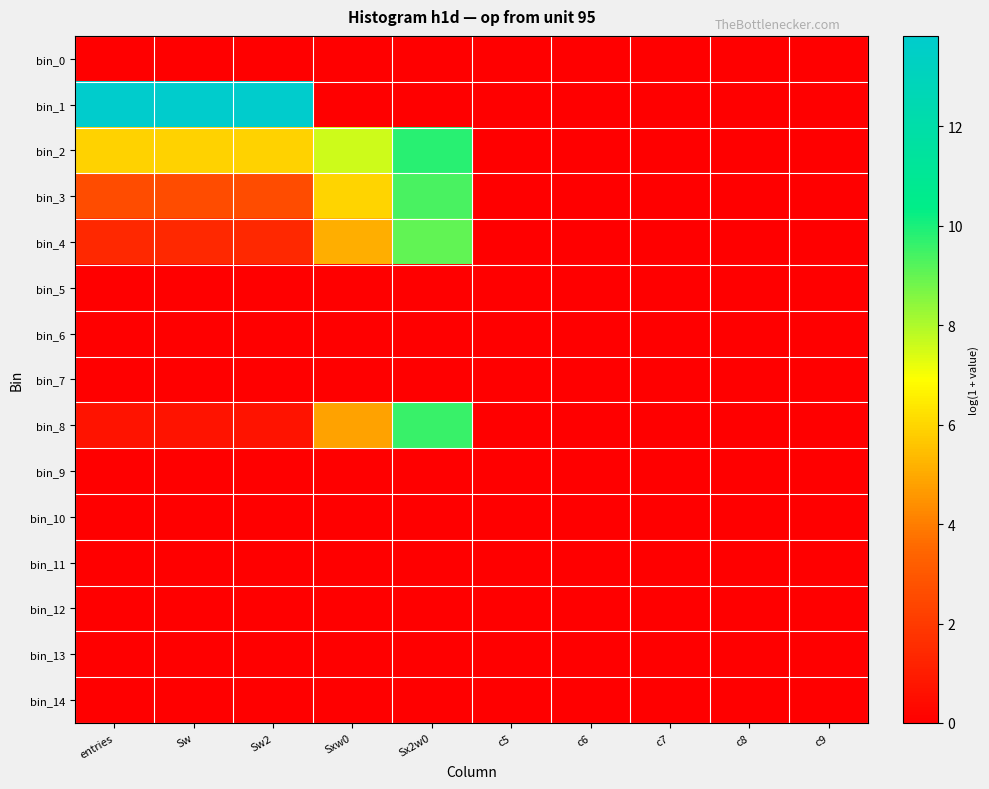

Rank the series by their maximum value, from highest to lowest.

bin_1, bin_2, bin_8, bin_3, bin_4, bin_0, bin_5, bin_6, bin_7, bin_9, bin_10, bin_11, bin_12, bin_13, bin_14